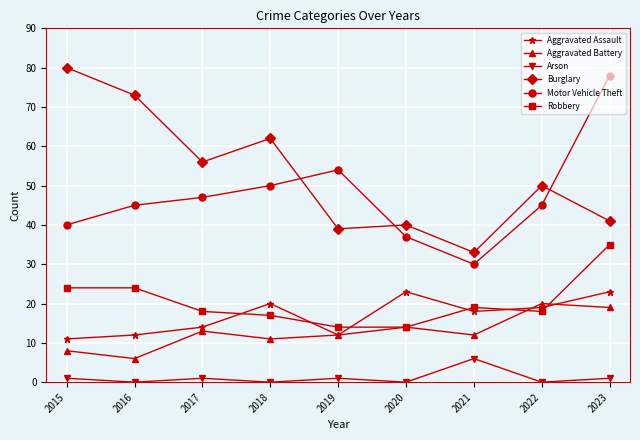

What is the value of the Aggravated Battery point at the 6th from the left?

14